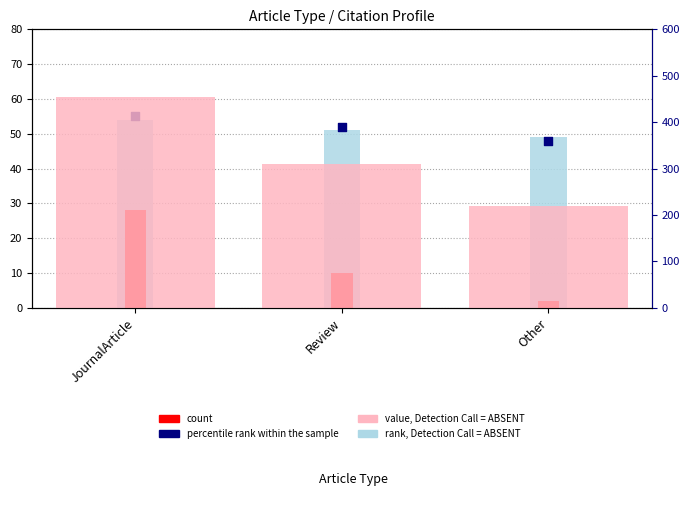

Is the value of percentile rank within the sample at JournalArticle greater than the value of rank, Detection Call = ABSENT at JournalArticle?

Yes